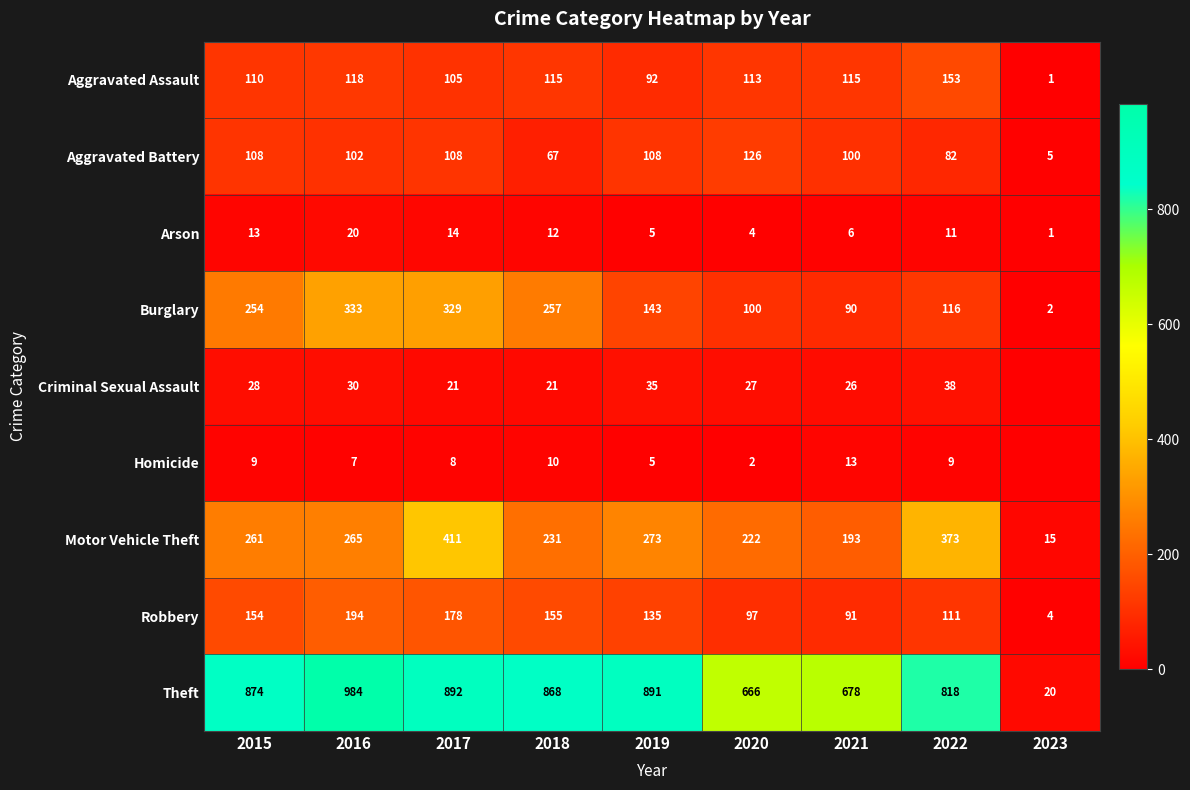

At which category is the sum across all series the highest?

2017